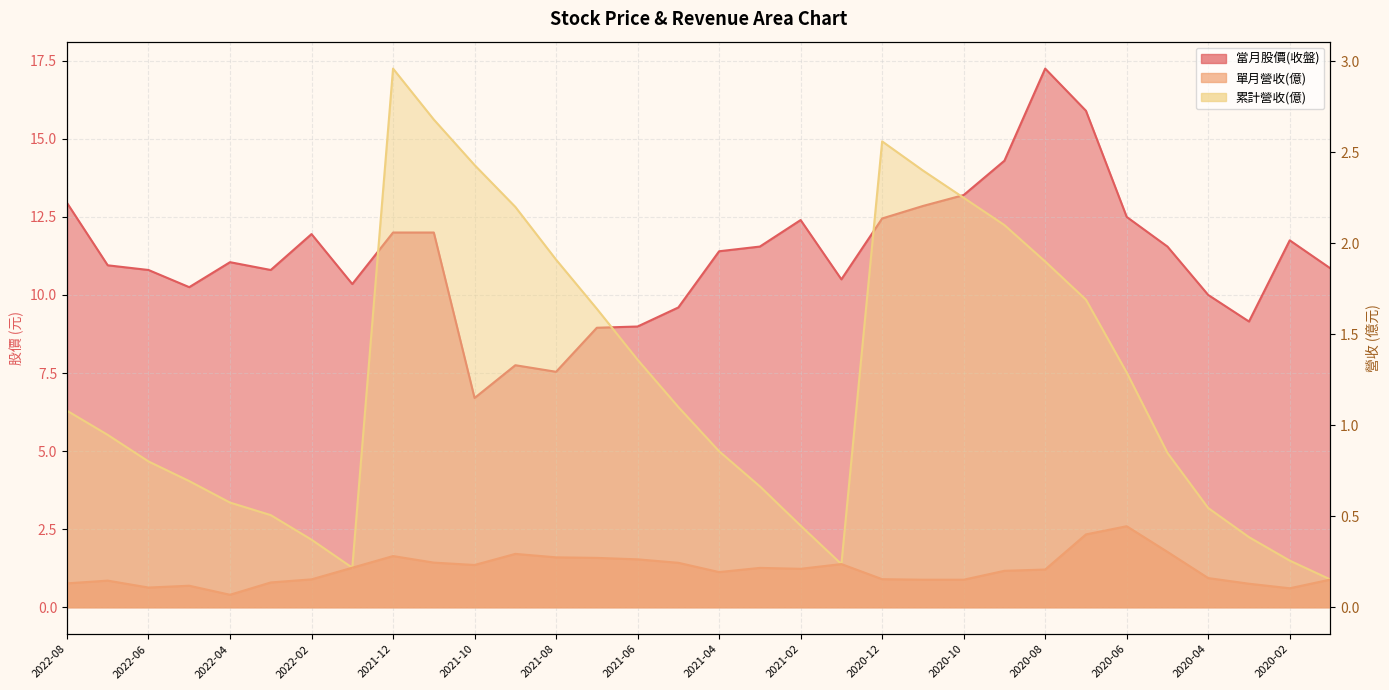

How many values in the 當月股價(收盤) series exceed 11?

17